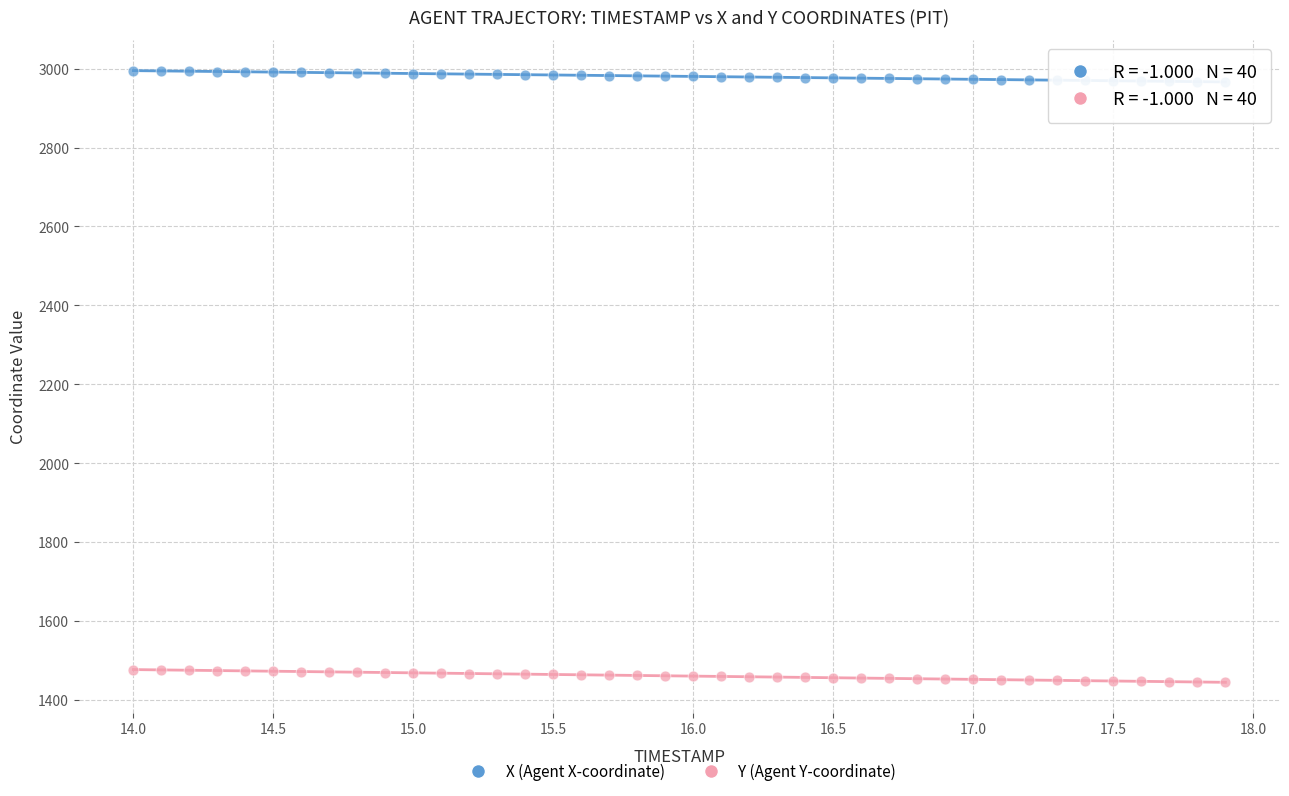

What is the X range (max minus min) for the scatter plot?

3.9